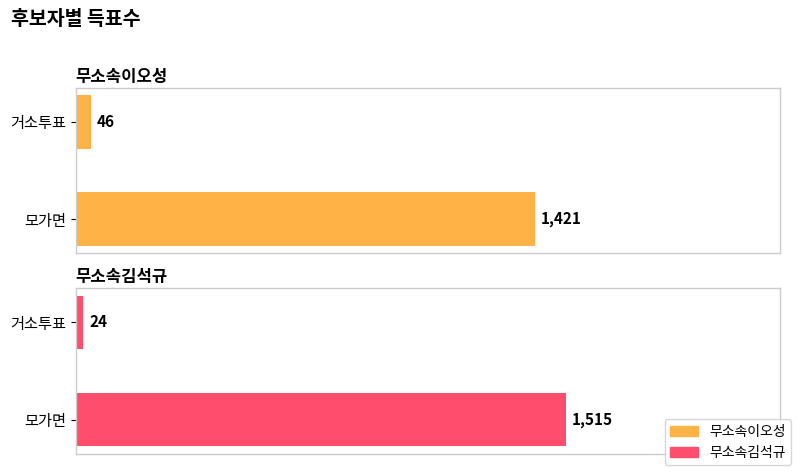

What is the sum of the 무소속이오성 values at 모가면 and 거소투표?

1467